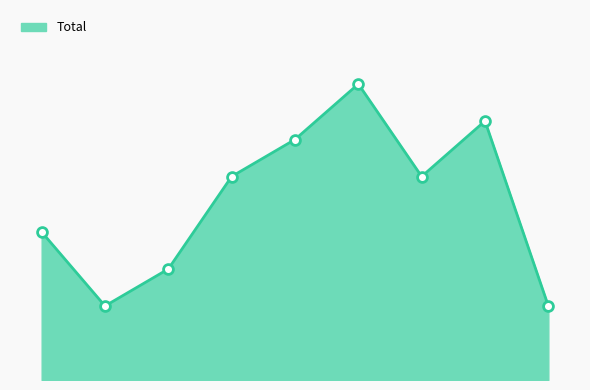

Does the chart have visible grid lines?

No